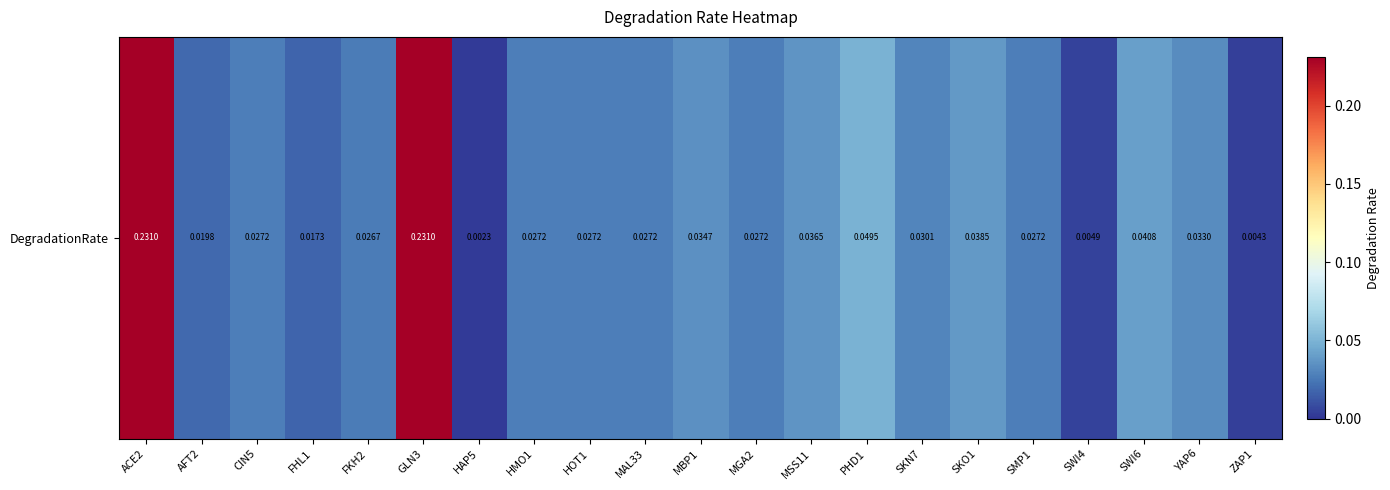

Where is the data nearest to the value 0?

HAP5